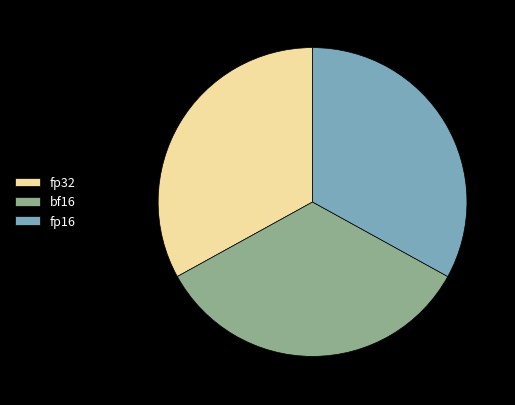

Between bf16 and fp32, which is larger?

bf16